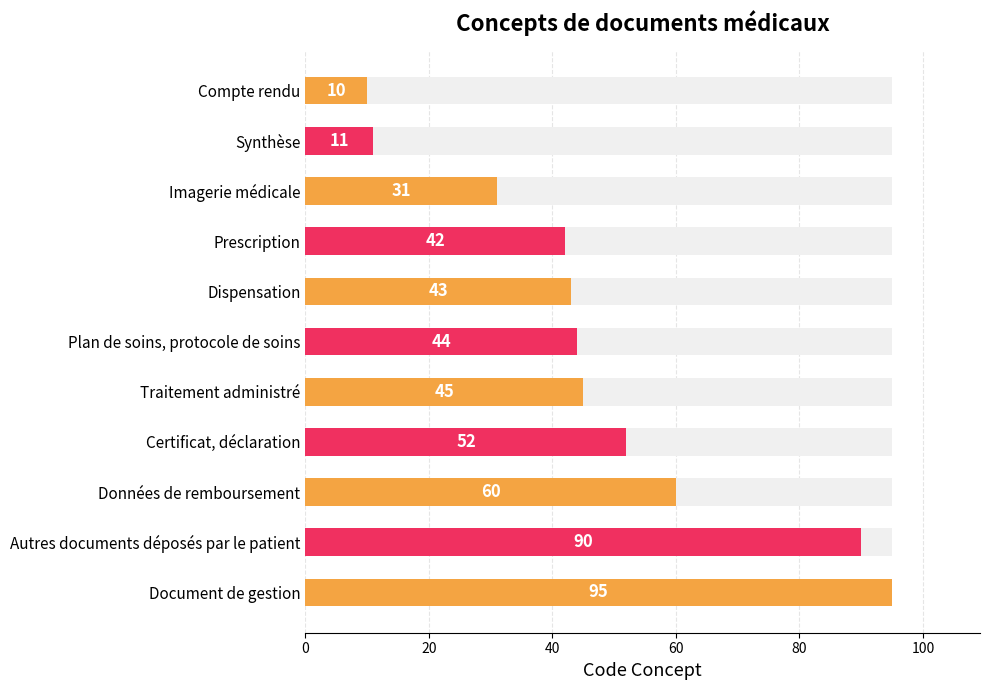

Are the bars grouped side by side (vs. stacked)?

No